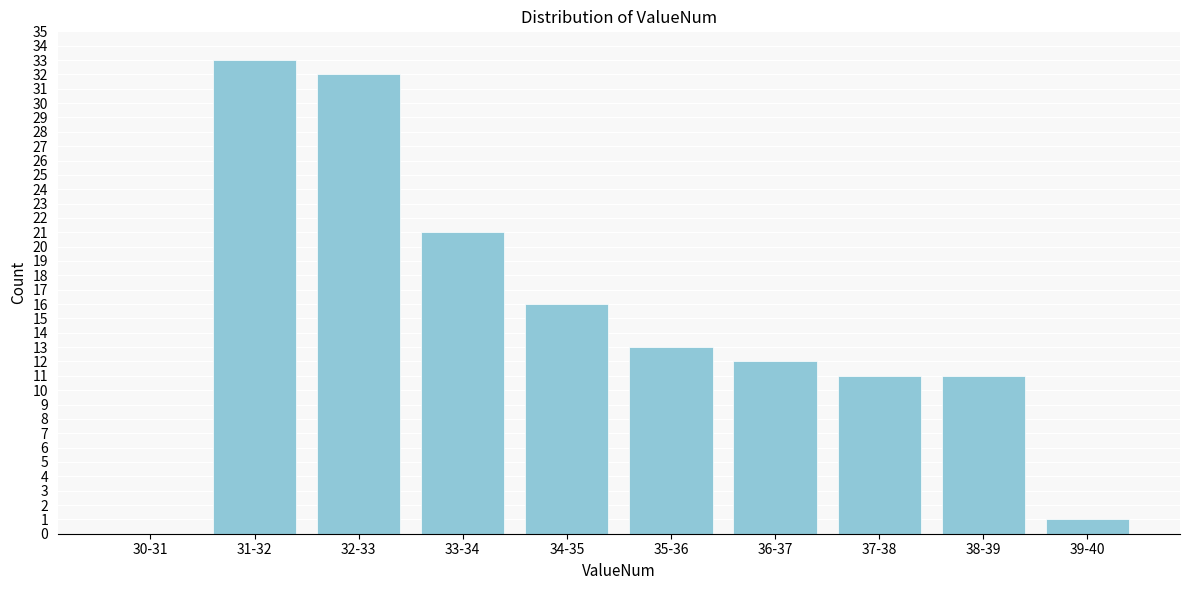

Reading right to left, extract all data points from this chart.

39-40=1	38-39=11	37-38=11	36-37=12	35-36=13	34-35=16	33-34=21	32-33=32	31-32=33	30-31=0